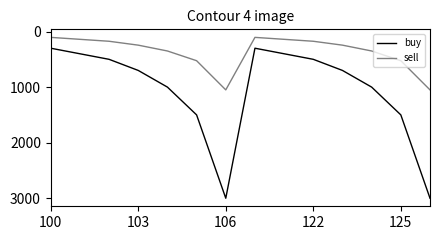

What is the average value of the buy series?

1057